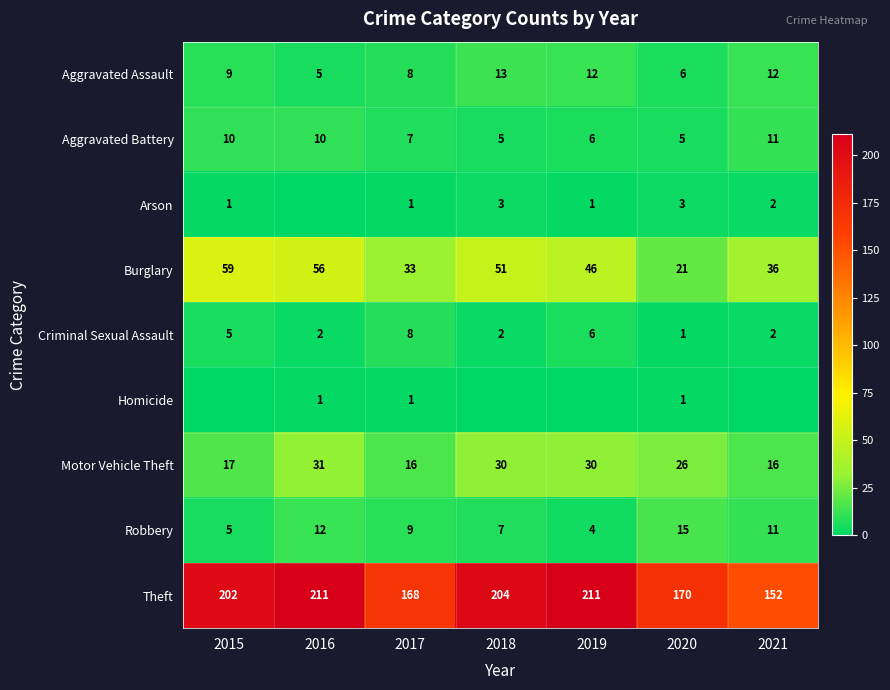

What is the minimum value for Motor Vehicle Theft?

16